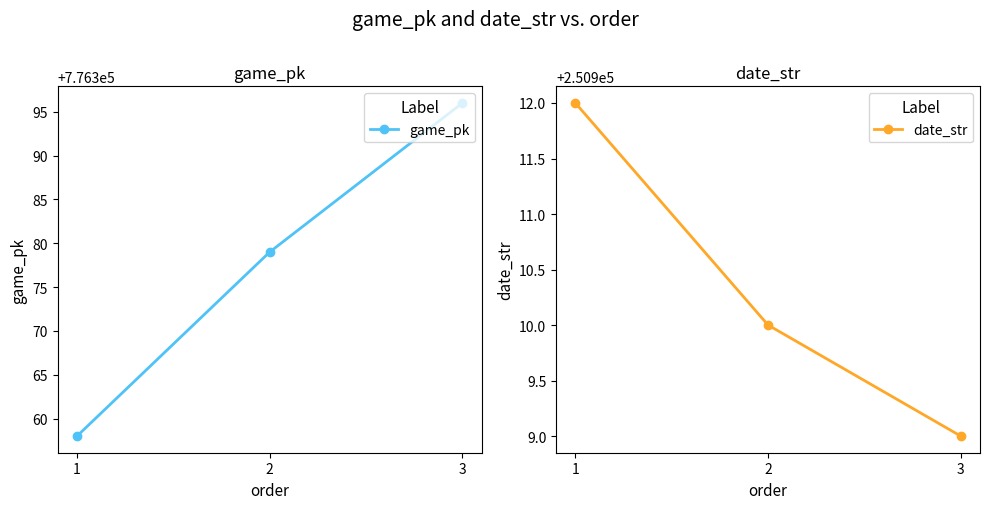

Does the chart have visible grid lines?

No